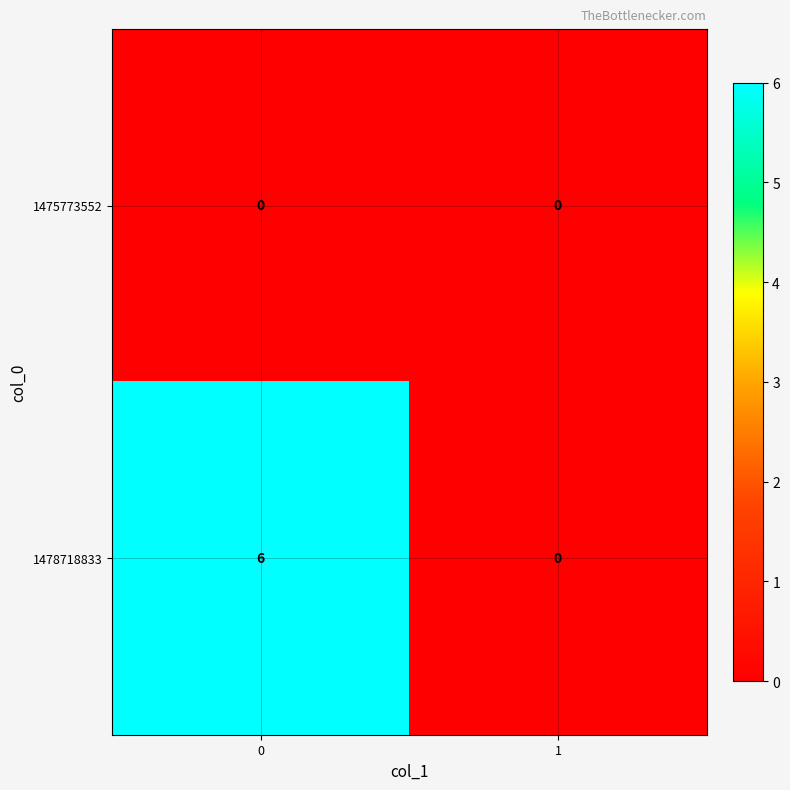

Reading right to left, transcribe all the data shown in this chart.

1475773552: 1=0	0=0
1478718833: 1=0	0=6